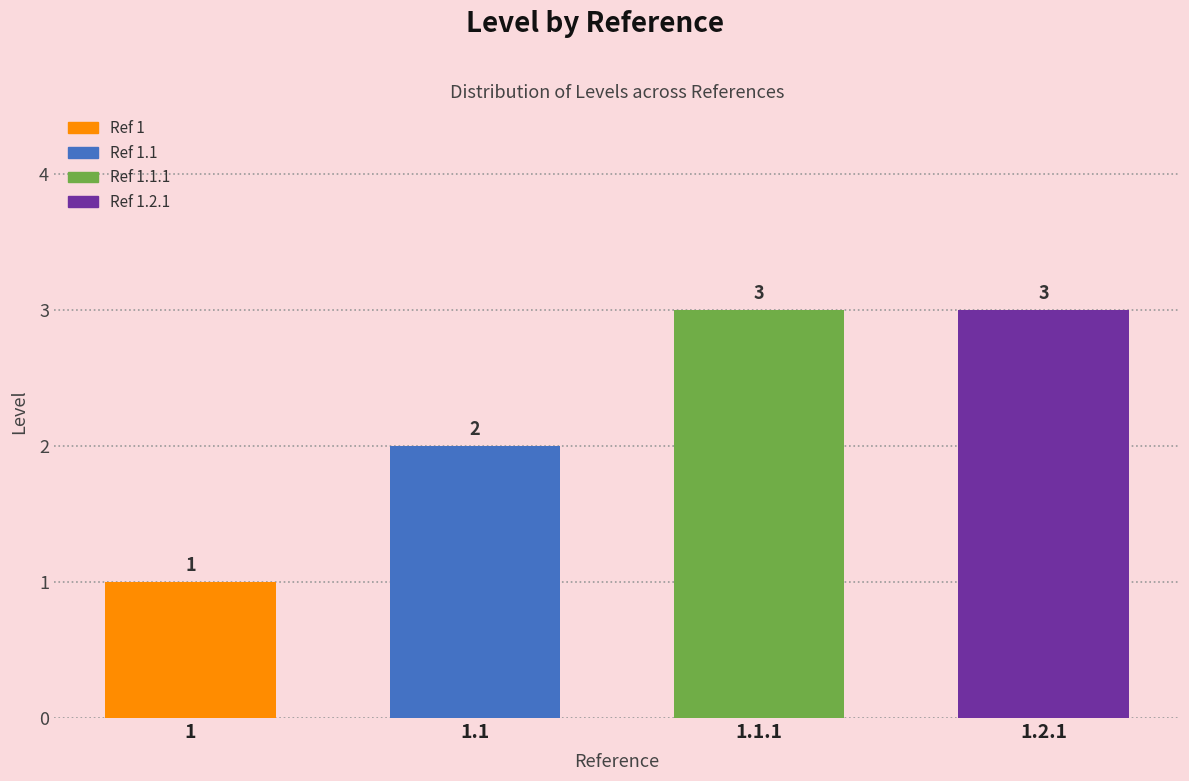

What is the change in value from 1.1 to 1.2.1?

+1